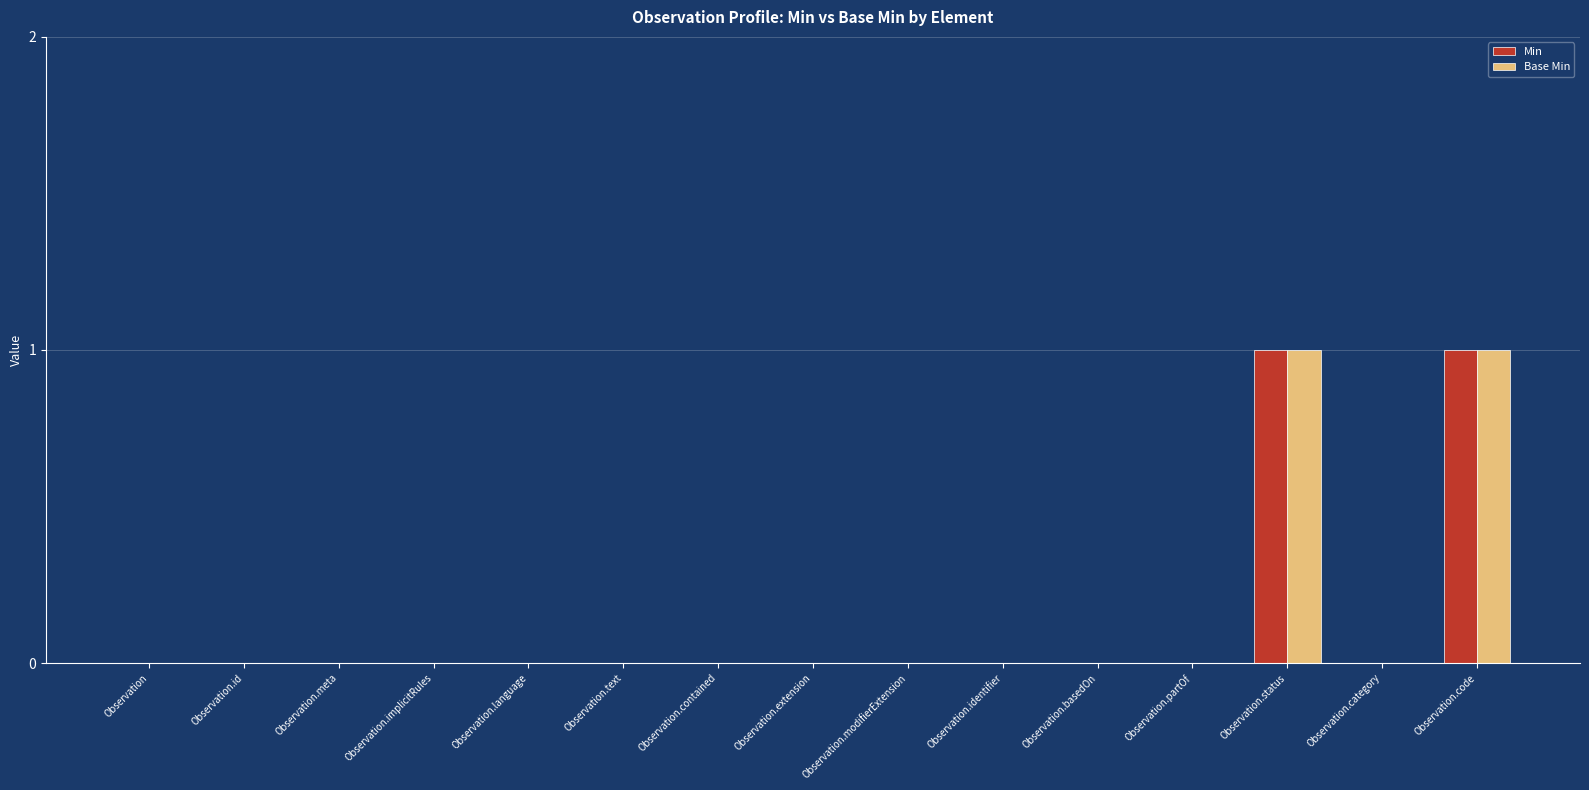

Is it true that Base Min equals 0 at Observation.id?

True